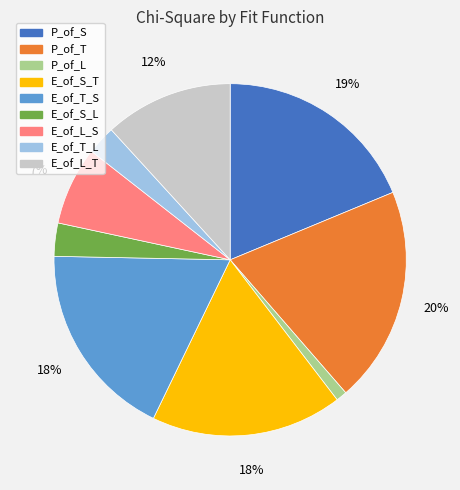

Is the sum of P_of_L and E_of_S_T greater than half?

No